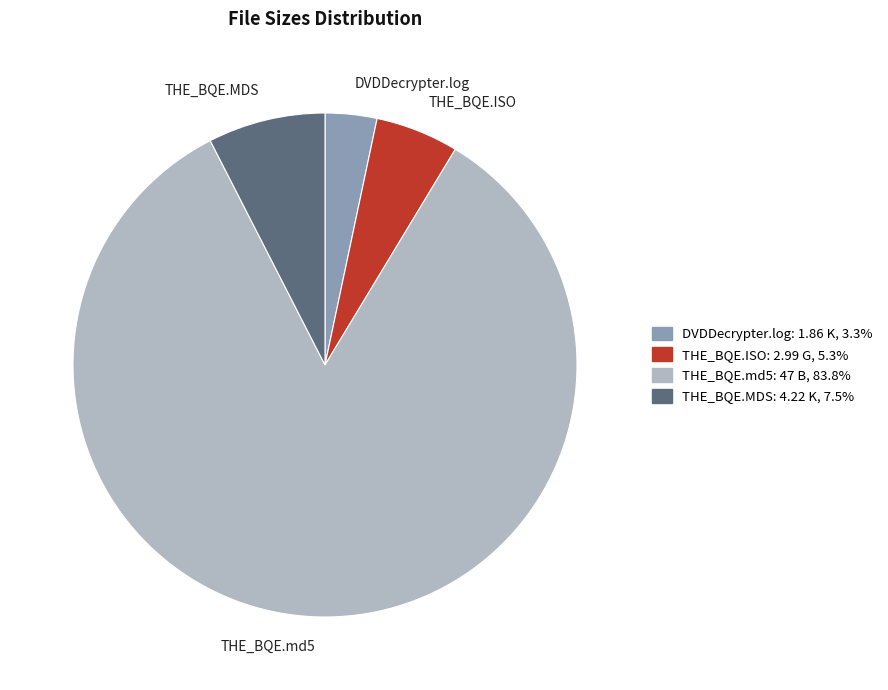

What is the majority slice?

THE_BQE.md5